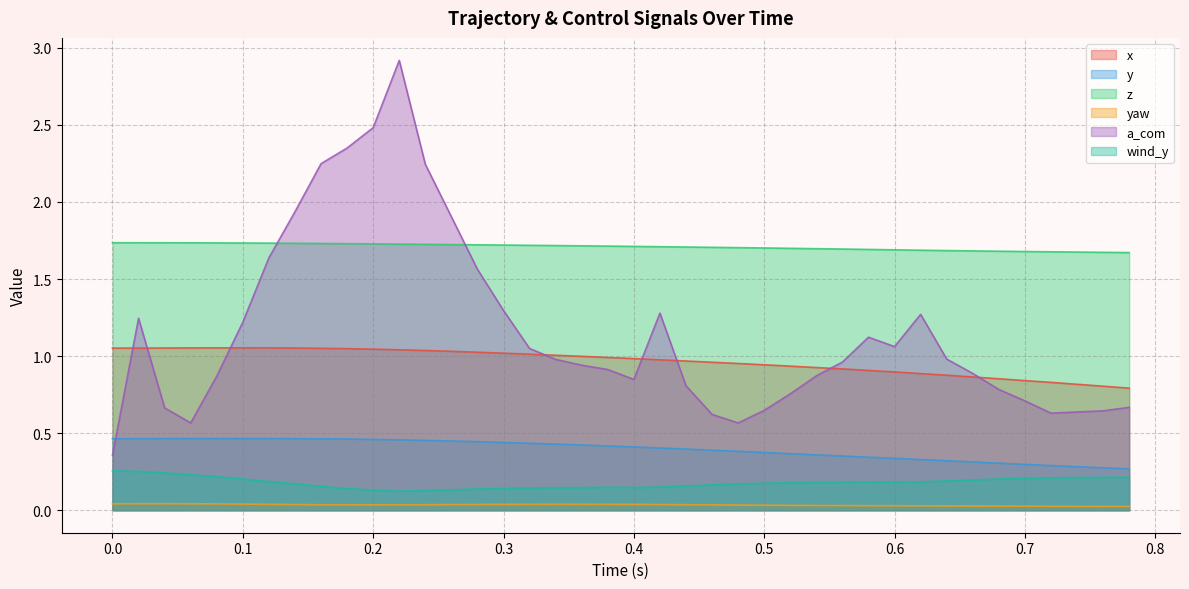

Which series has the widest spread of values?

a_com